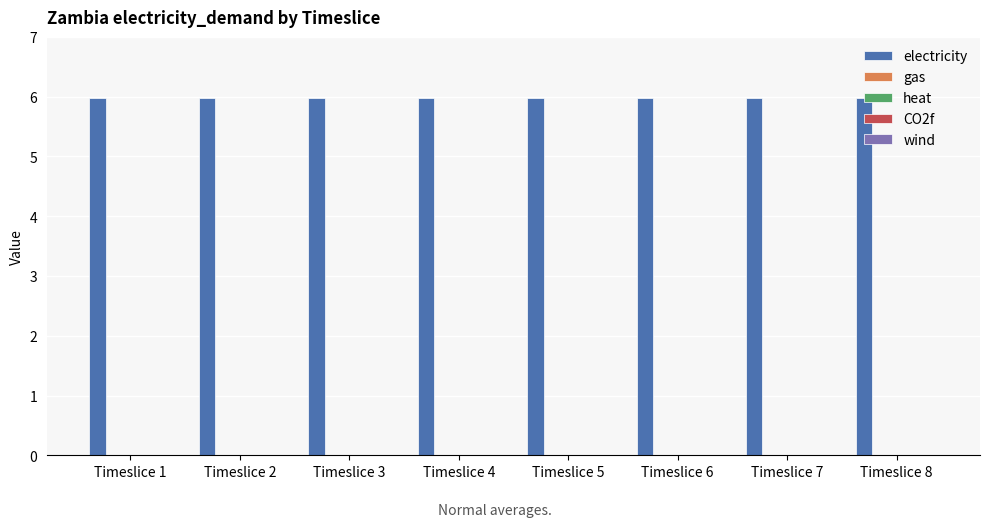

What is the difference between the highest and lowest values at Timeslice 5?

6.0